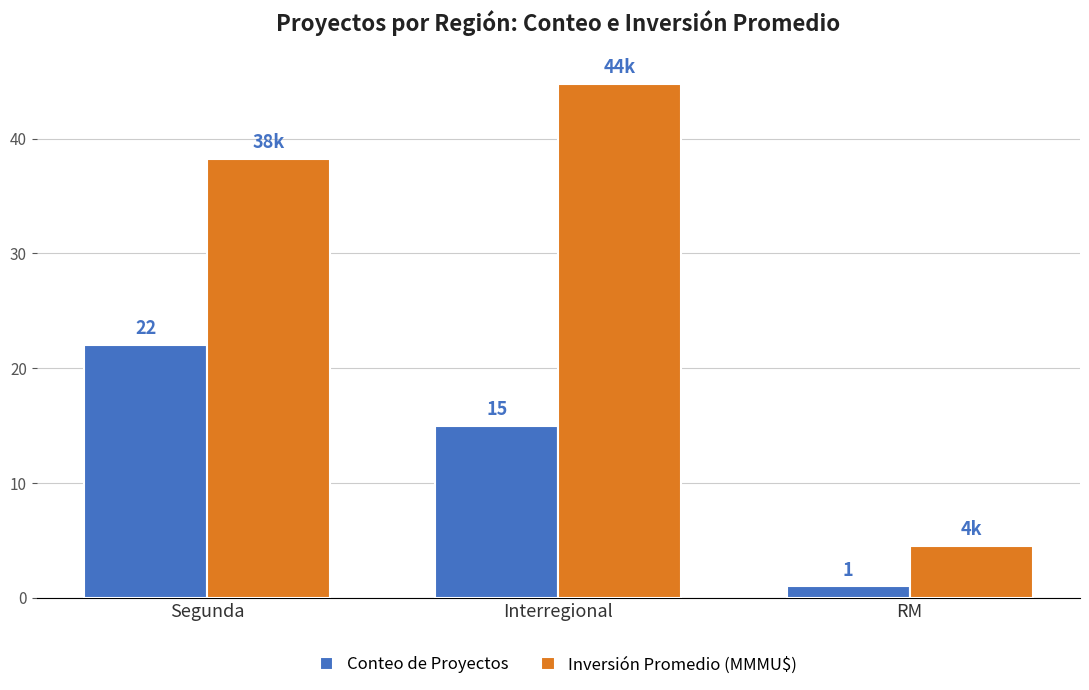

How many bars are there in total?

6